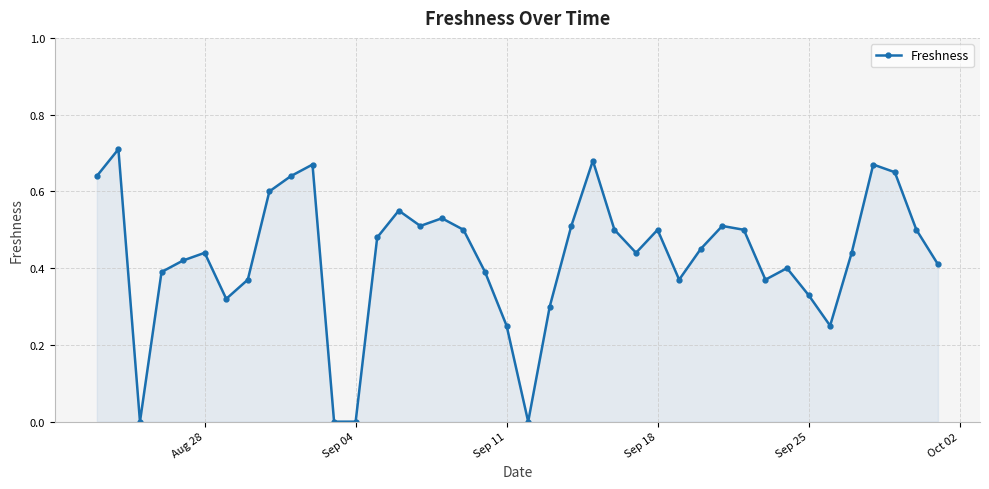

What is the sum of all values?

17.2